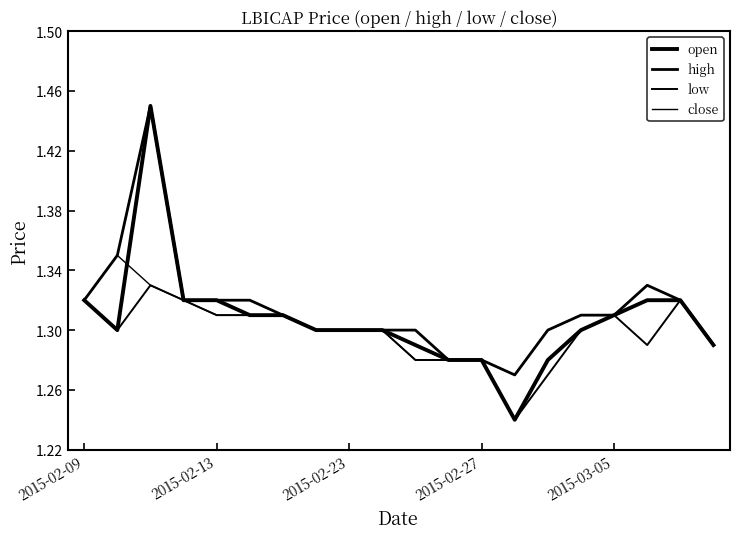

Count the number of categories in the chart.

20